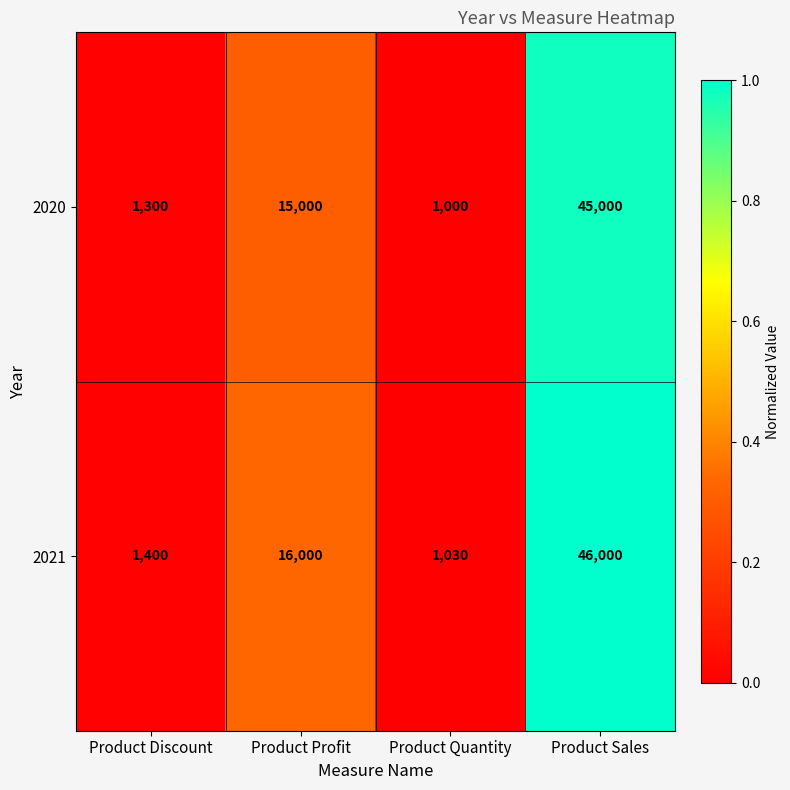

What is the difference between the second highest and minimum values in the 2020 series?

14000